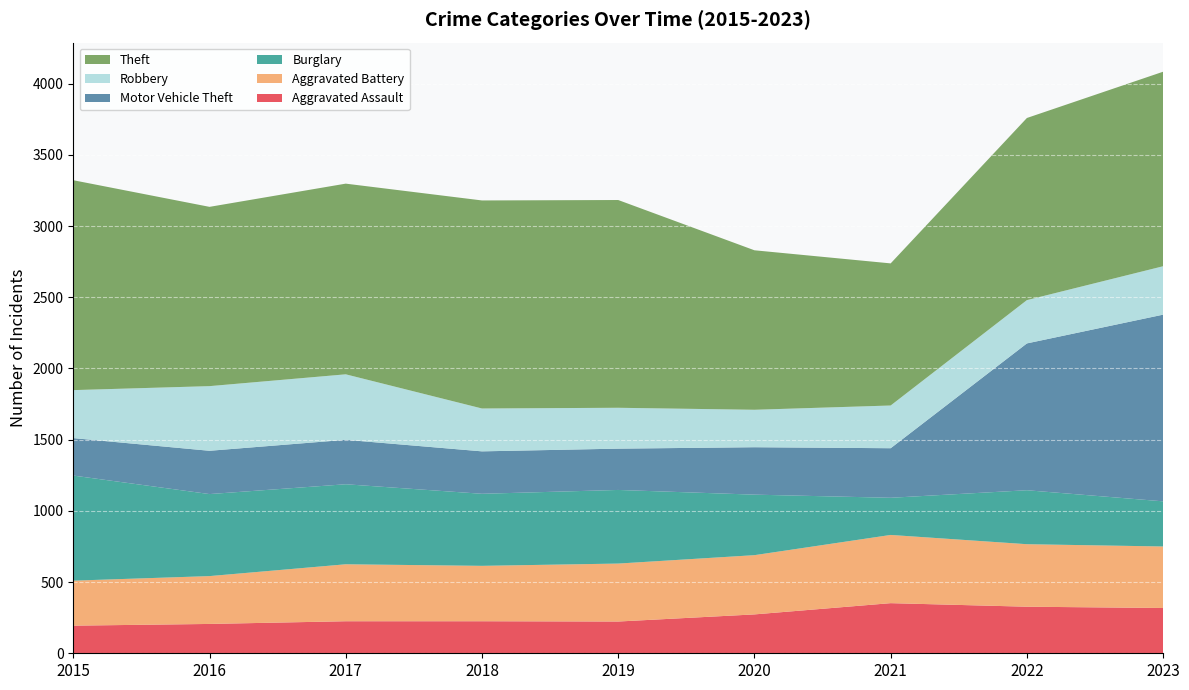

Reading left to right, transcribe all the data shown in this chart.

Aggravated Assault: 2015=194	2016=206	2017=225	2018=225	2019=223	2020=273	2021=352	2022=327	2023=318
Aggravated Battery: 2015=316	2016=336	2017=400	2018=389	2019=407	2020=416	2021=479	2022=439	2023=432
Burglary: 2015=738	2016=576	2017=562	2018=506	2019=517	2020=425	2021=261	2022=379	2023=317
Motor Vehicle Theft: 2015=263	2016=304	2017=312	2018=298	2019=290	2020=333	2021=348	2022=1031	2023=1311
Robbery: 2015=337	2016=454	2017=460	2018=301	2019=287	2020=263	2021=300	2022=304	2023=340
Theft: 2015=1474	2016=1259	2017=1339	2018=1461	2019=1459	2020=1120	2021=998	2022=1279	2023=1366